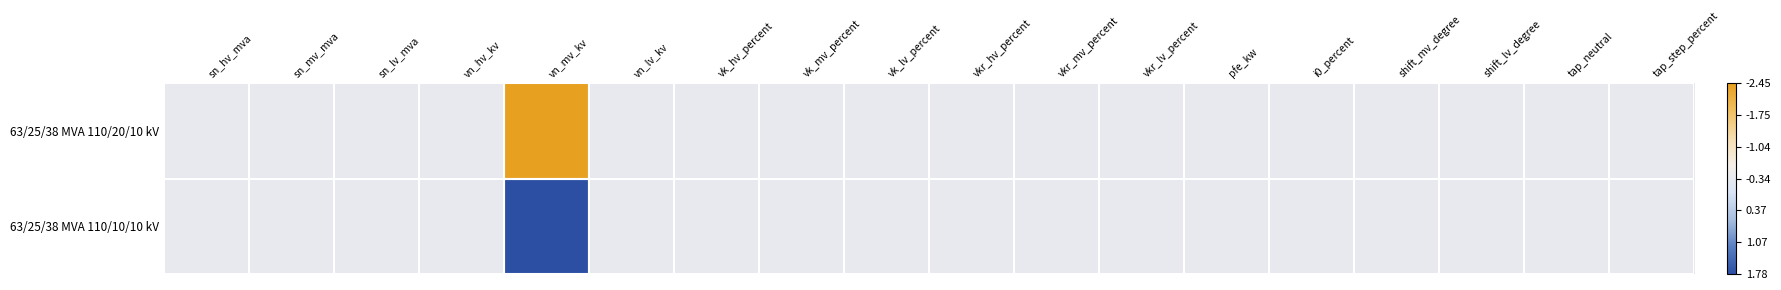

Reading left to right, list all the values displayed in this chart.

63/25/38 MVA 110/20/10 kV: sn_hv_mva=0.0	sn_mv_mva=0.0	sn_lv_mva=0.0	vn_hv_kv=0.0	vn_mv_kv=1.0	vn_lv_kv=0.0	vk_hv_percent=0.0	vk_mv_percent=0.0	vk_lv_percent=0.0	vkr_hv_percent=0.0	vkr_mv_percent=0.0	vkr_lv_percent=0.0	pfe_kw=0.0	i0_percent=0.0	shift_mv_degree=0.0	shift_lv_degree=0.0	tap_neutral=0.0	tap_step_percent=0.0
63/25/38 MVA 110/10/10 kV: sn_hv_mva=0.0	sn_mv_mva=0.0	sn_lv_mva=0.0	vn_hv_kv=0.0	vn_mv_kv=-1.0	vn_lv_kv=0.0	vk_hv_percent=0.0	vk_mv_percent=0.0	vk_lv_percent=0.0	vkr_hv_percent=0.0	vkr_mv_percent=0.0	vkr_lv_percent=0.0	pfe_kw=0.0	i0_percent=0.0	shift_mv_degree=0.0	shift_lv_degree=0.0	tap_neutral=0.0	tap_step_percent=0.0